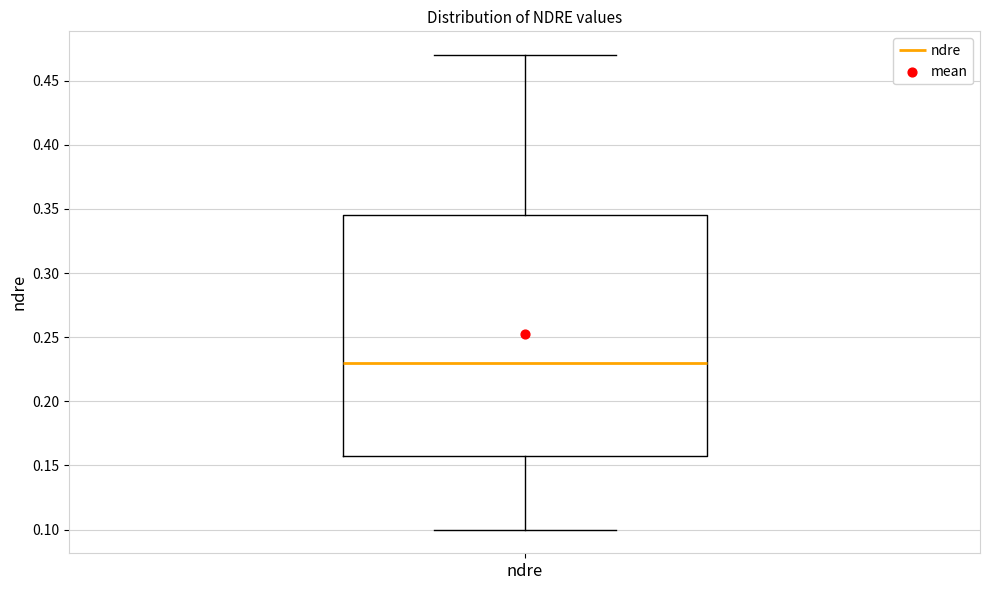

Read this box plot against the y-axis: the position of the median line, the range covered by the box, and the ends of both whiskers. The values are not printed on the chart, so give them approximately, as read against the axis.

median 0.230, box 0.160 to 0.345, whiskers 0.100 to 0.470